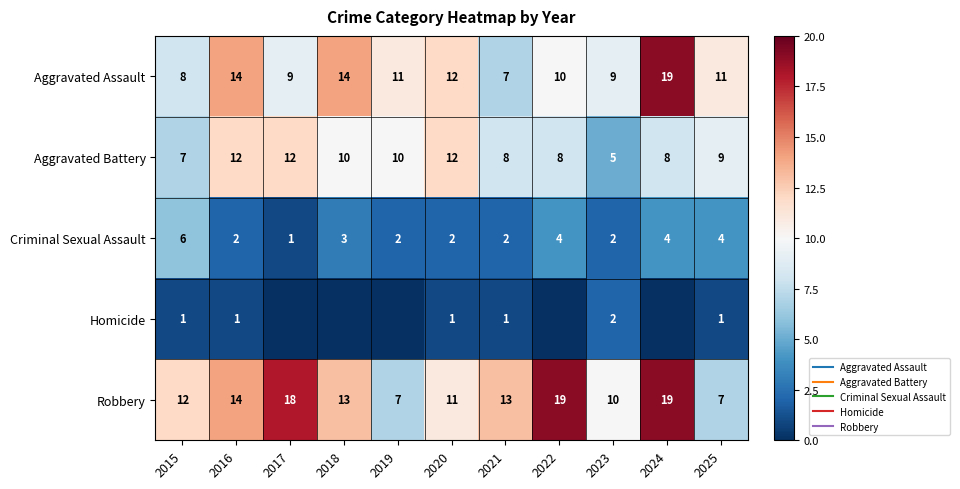

Which category has the highest value across all series?

2024